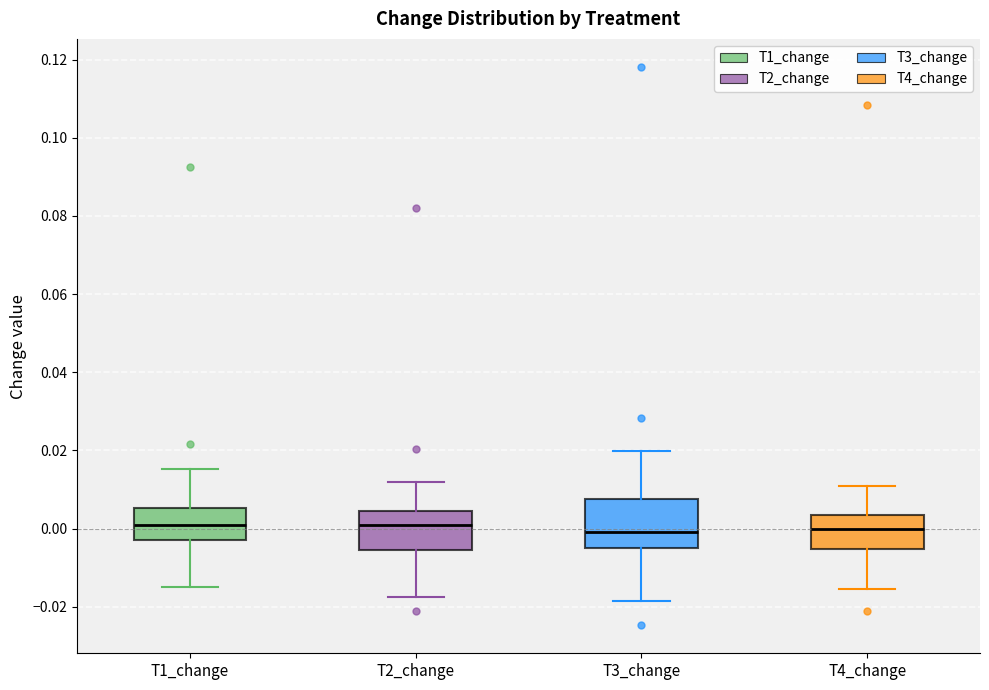

Reading left to right, read every box against the y-axis: the position of its median line, the range the box covers, and the ends of its whiskers. The values are not printed on the chart, so give them approximately, as read against the axis.

T1_change: median 0.000, box -0.002 to 0.006, whiskers -0.016 to 0.016
T2_change: median 0.002, box -0.006 to 0.004, whiskers -0.018 to 0.012
T3_change: median 0.000, box -0.004 to 0.008, whiskers -0.018 to 0.020
T4_change: median 0.000, box -0.006 to 0.004, whiskers -0.016 to 0.010